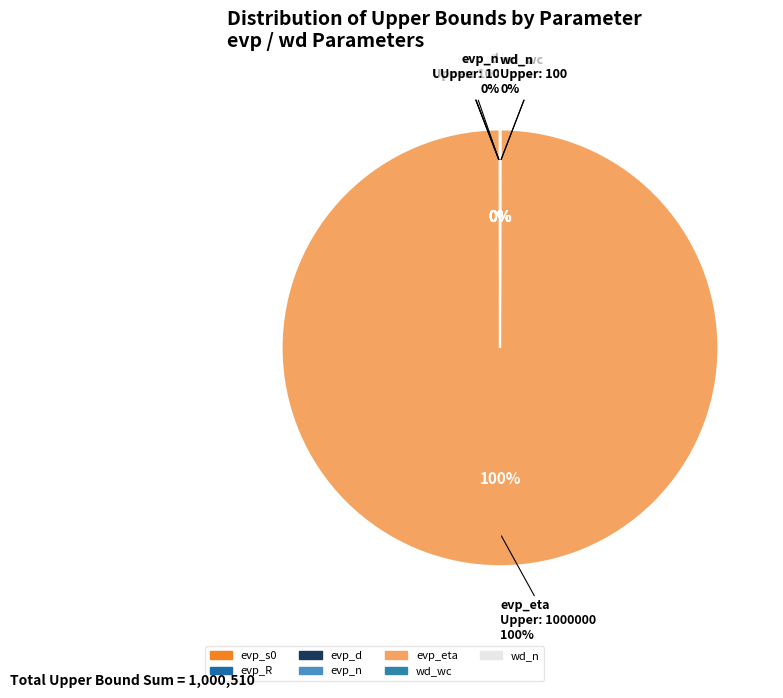

Which slice is the largest?

evp_eta